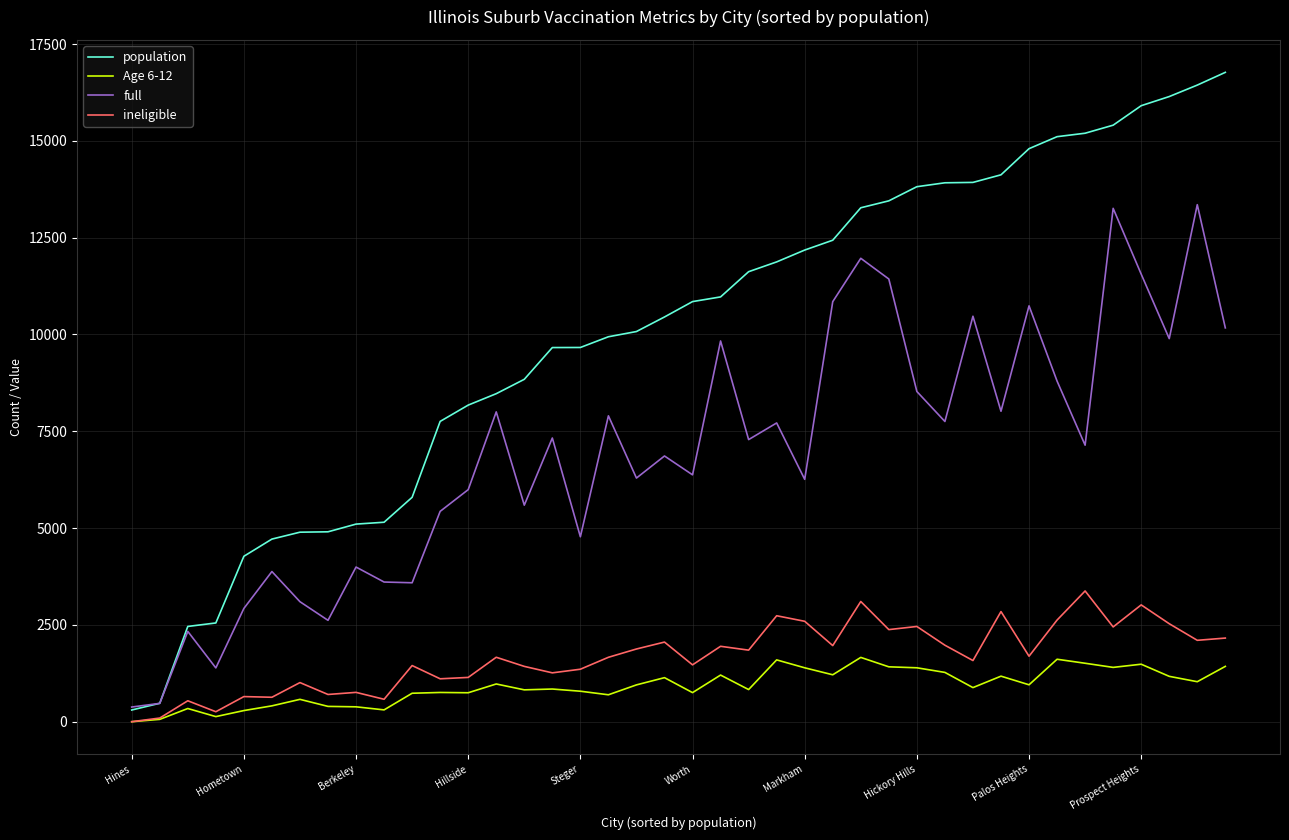

Rank the series by their maximum value, from highest to lowest.

population, full, ineligible, Age 6-12